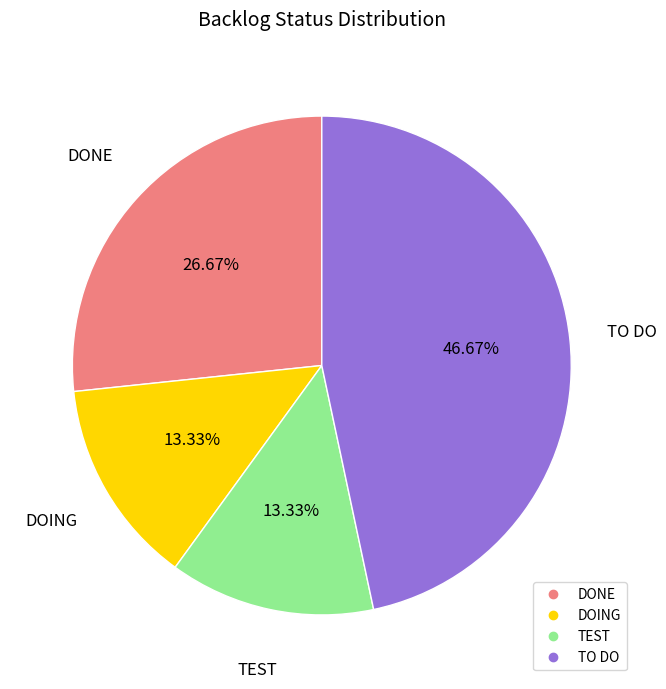

The TEST slice represents 26% of the pie. True or false?

False